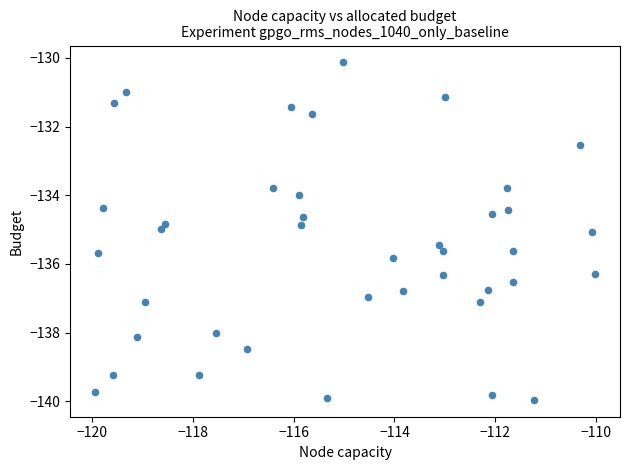

What is the range of Y values (max minus min)?

9.8